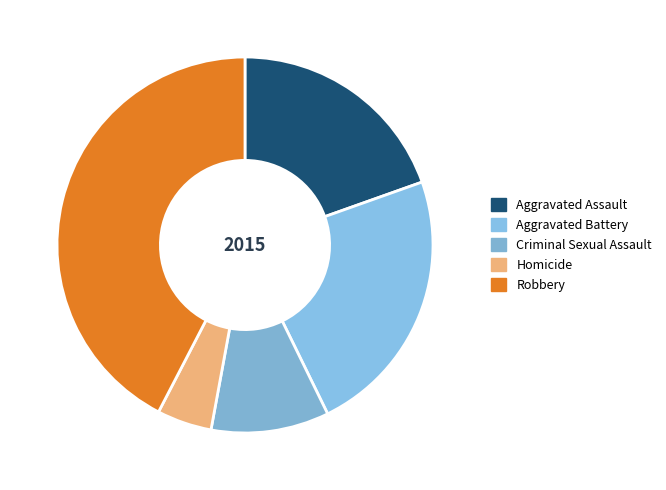

What is the change in value from Aggravated Battery to Robbery?

+53